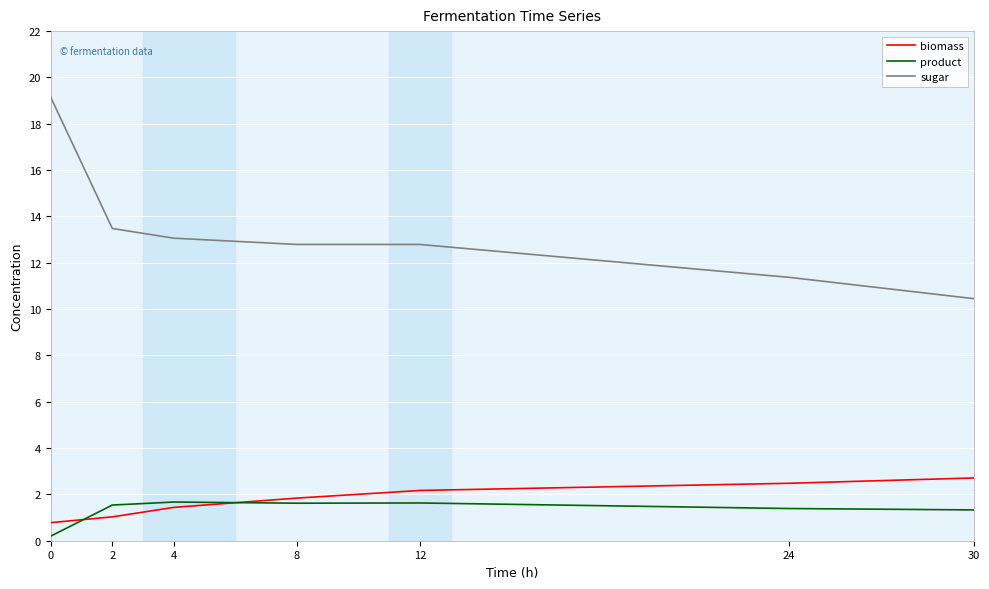

What is the sum of the sugar values at 12 and 24?

24.2